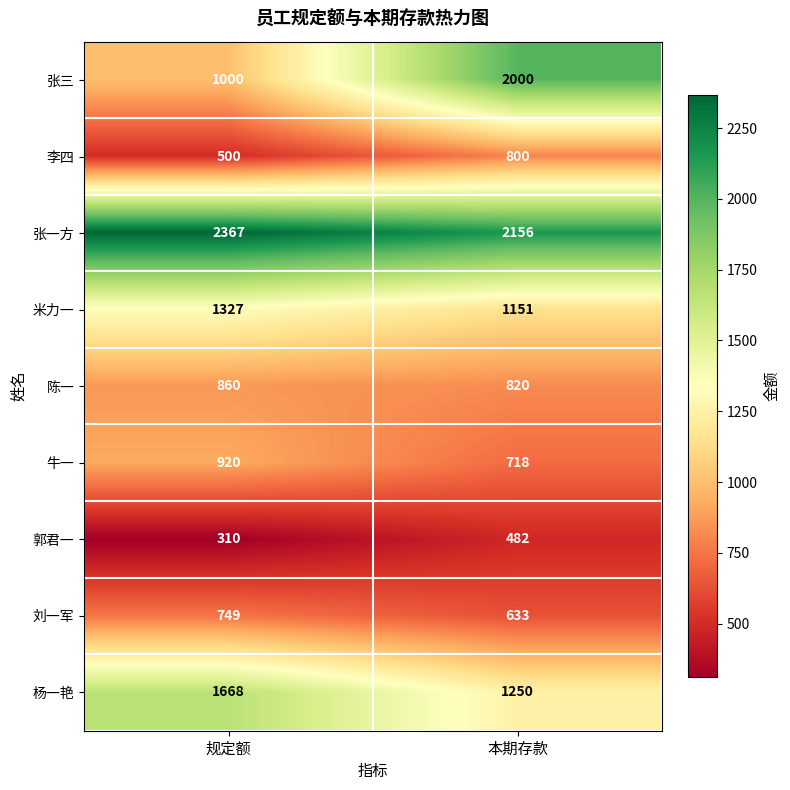

Reading left to right, list all the values displayed in this chart.

张三: 1000	2000
李四: 500	800
张一方: 2367	2156
米力一: 1327	1151
陈一: 860	820
牛一: 920	718
郭君一: 310	482
刘一军: 749	633
杨一艳: 1668	1250